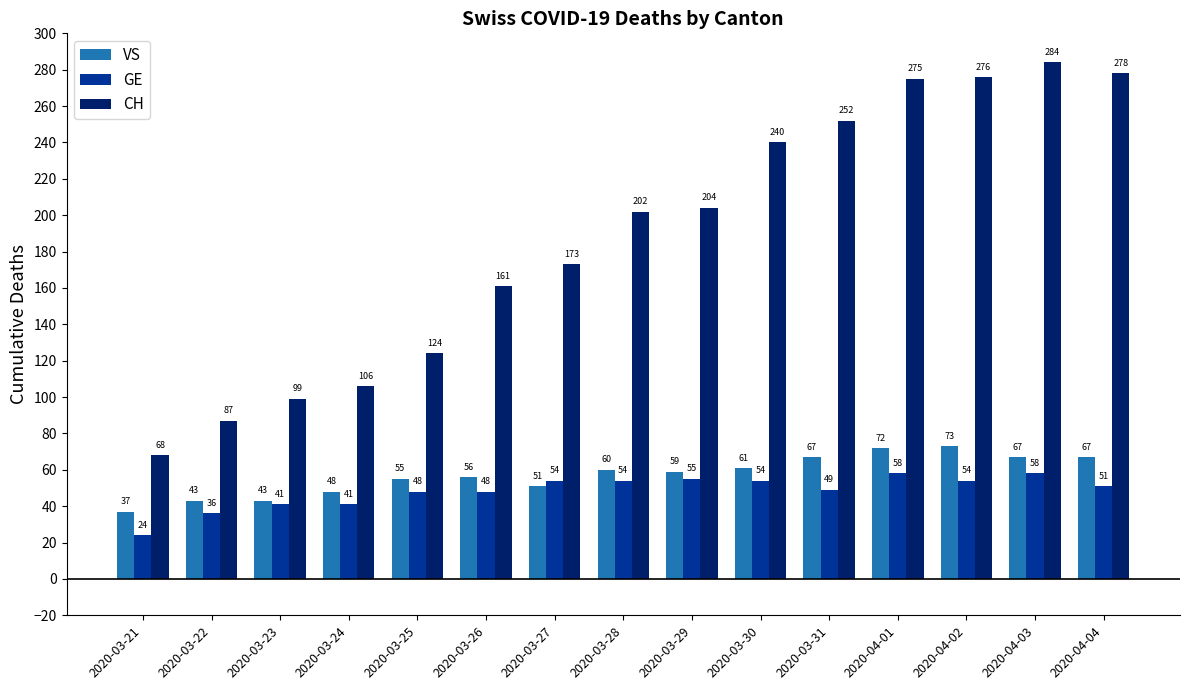

Is it true that CH equals 35 at 2020-03-25?

False